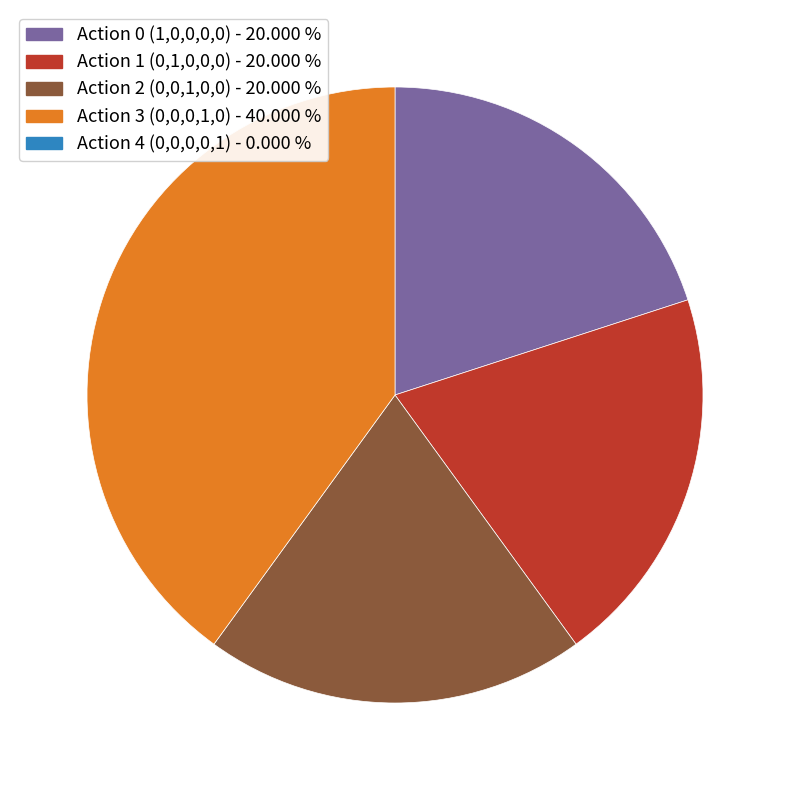

Does any single category account for the majority?

No